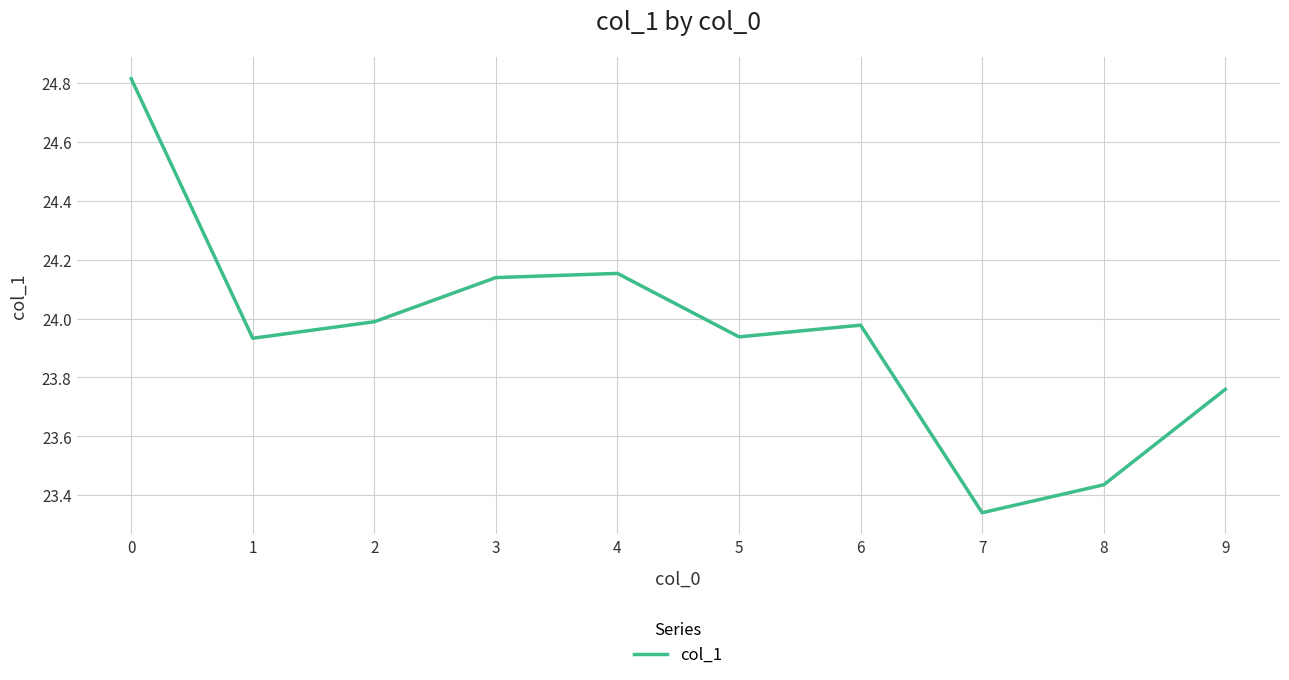

What is the difference between the values at 0 and 6?

0.8